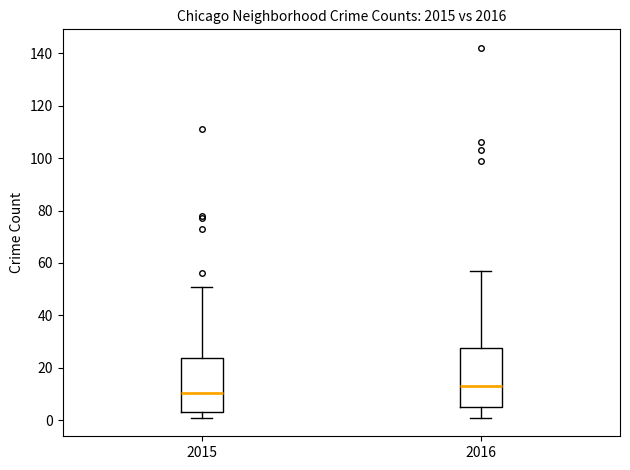

Which box has the highest median line?

2016